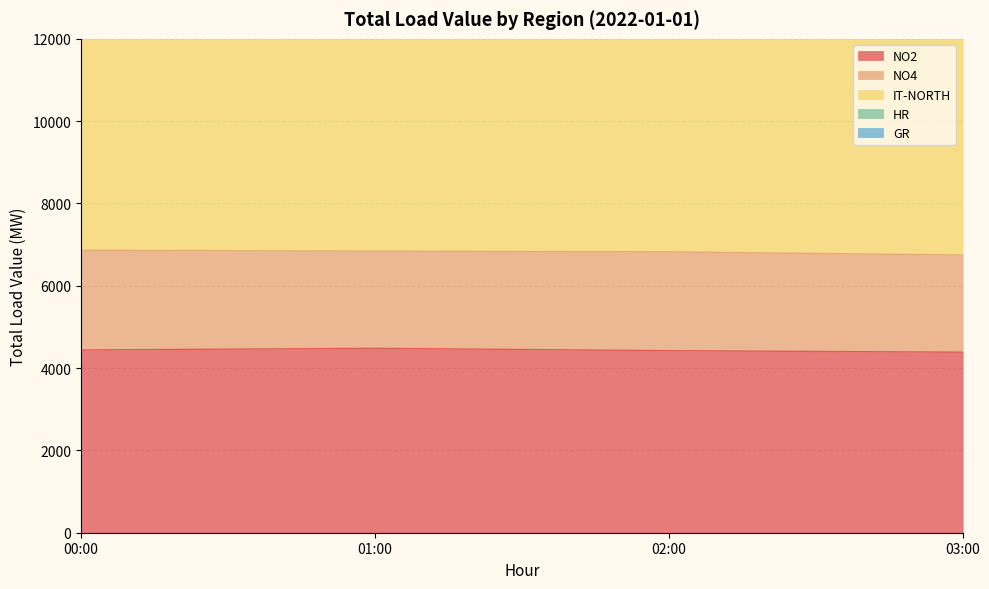

True or false: NO2 and GR cross at least once.

False